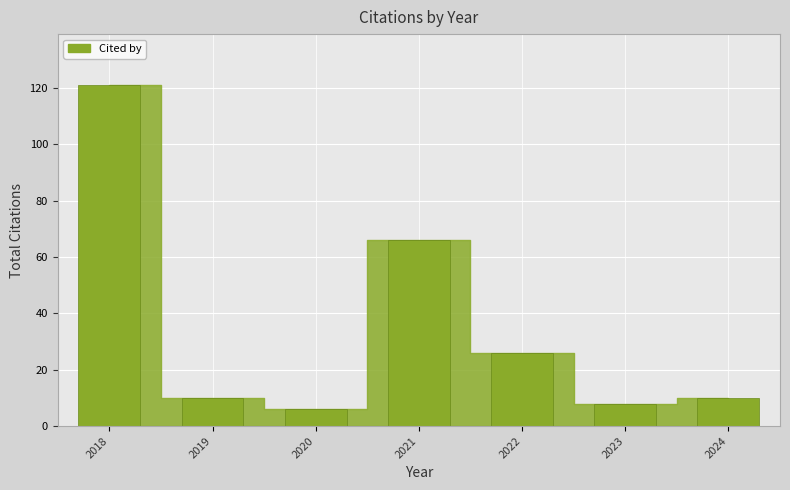

At which label is the value closest to 63?

2021